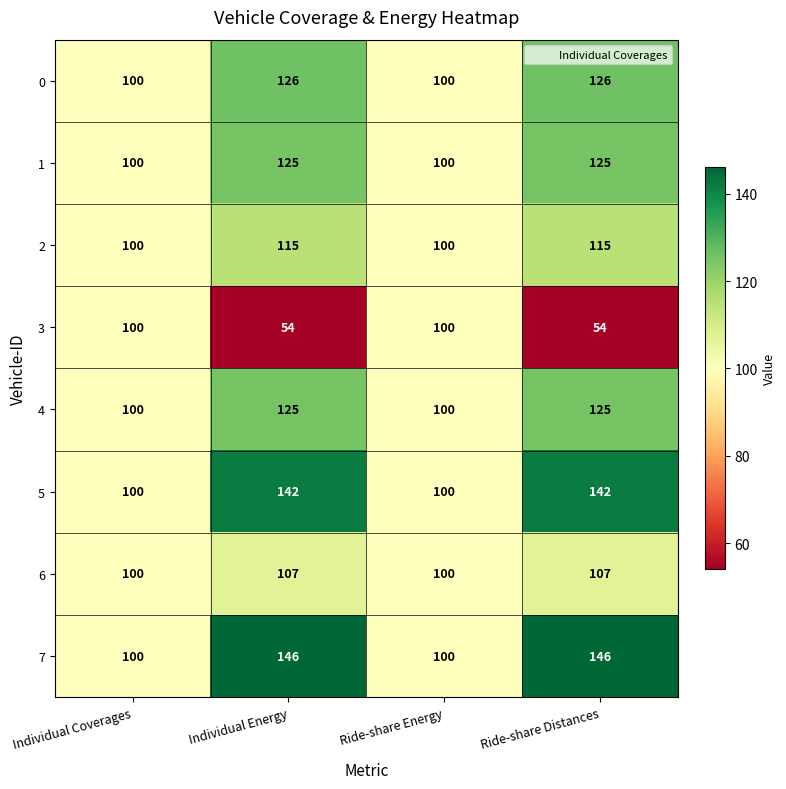

Which series has the largest total across all categories?

7